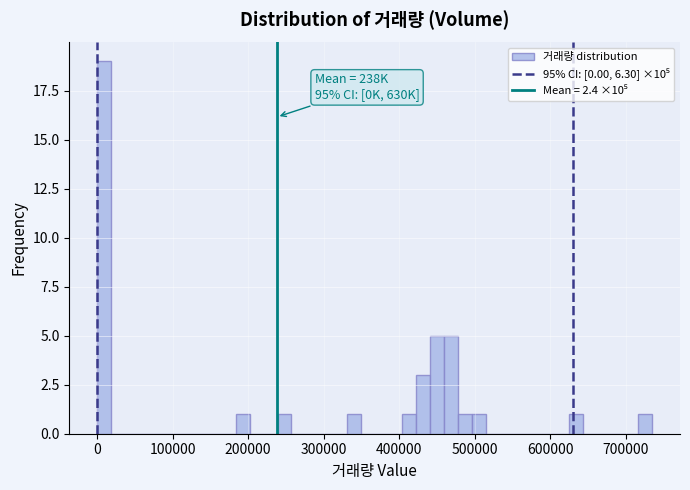

Around what value on the x-axis is the tallest bar? Give the approximate position of its centre, as read against the axis.

10000